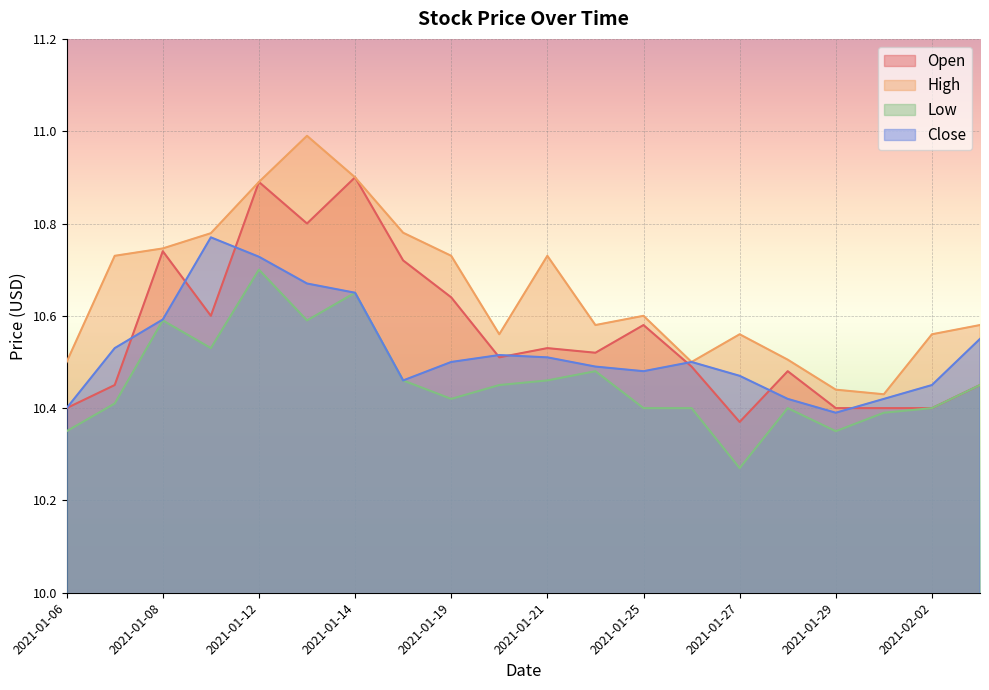

Rank the categories by High value from highest to lowest.

2021-01-13, 2021-01-14, 2021-01-12, 2021-01-15, 2021-01-11, 2021-01-08, 2021-01-07, 2021-01-19, 2021-01-21, 2021-01-25, 2021-01-22, 2021-02-03, 2021-01-20, 2021-01-27, 2021-02-02, 2021-01-28, 2021-01-06, 2021-01-26, 2021-01-29, 2021-02-01